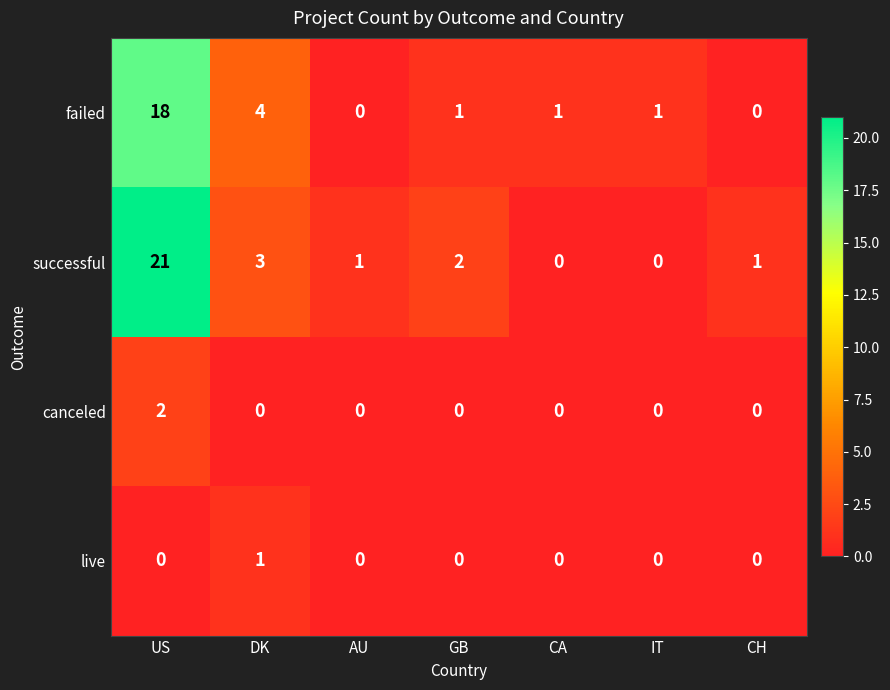

How many data points in canceled are above 0?

1